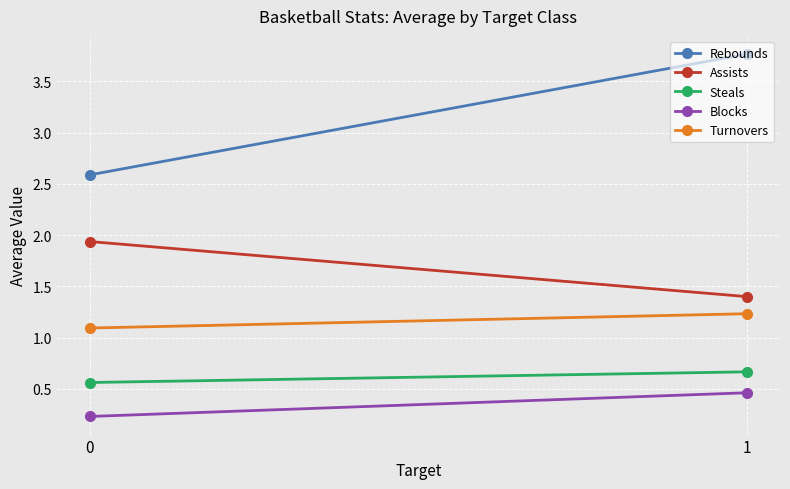

How many Blocks values are between 0 and 1?

2